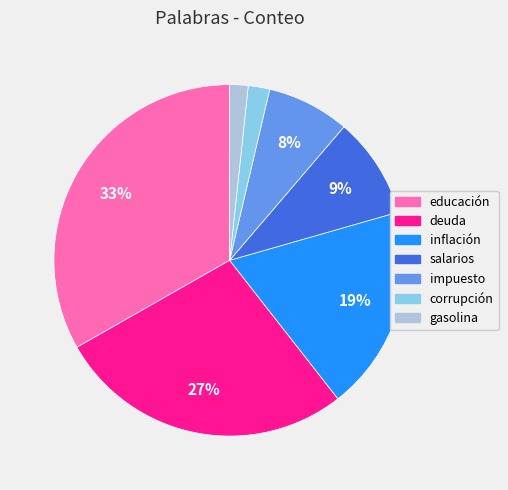

What is the largest slice in the pie chart?

educación